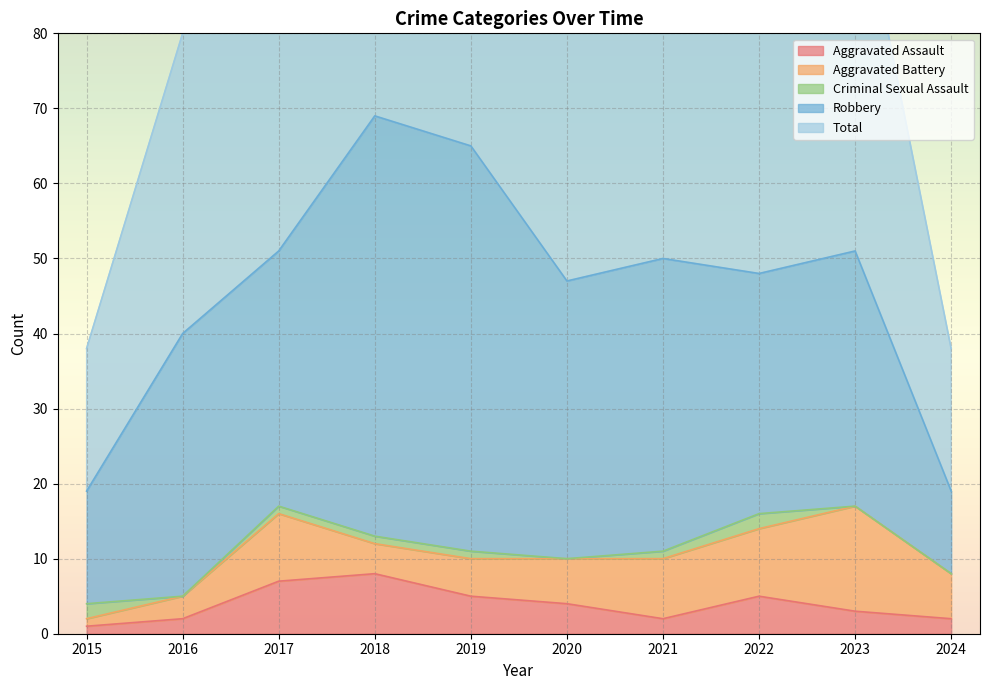

True or false: Aggravated Battery and Total intersect in this chart.

False